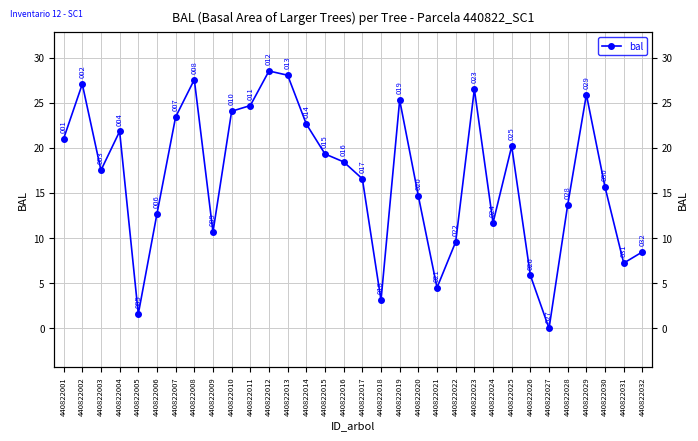

The value at 440822006 is 8.1. True or false?

False